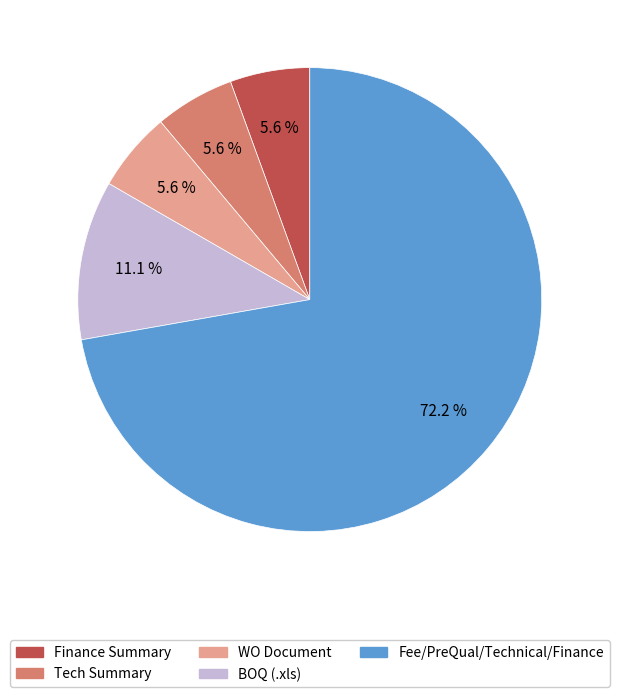

To the nearest percent, what is the average slice percentage?

20%